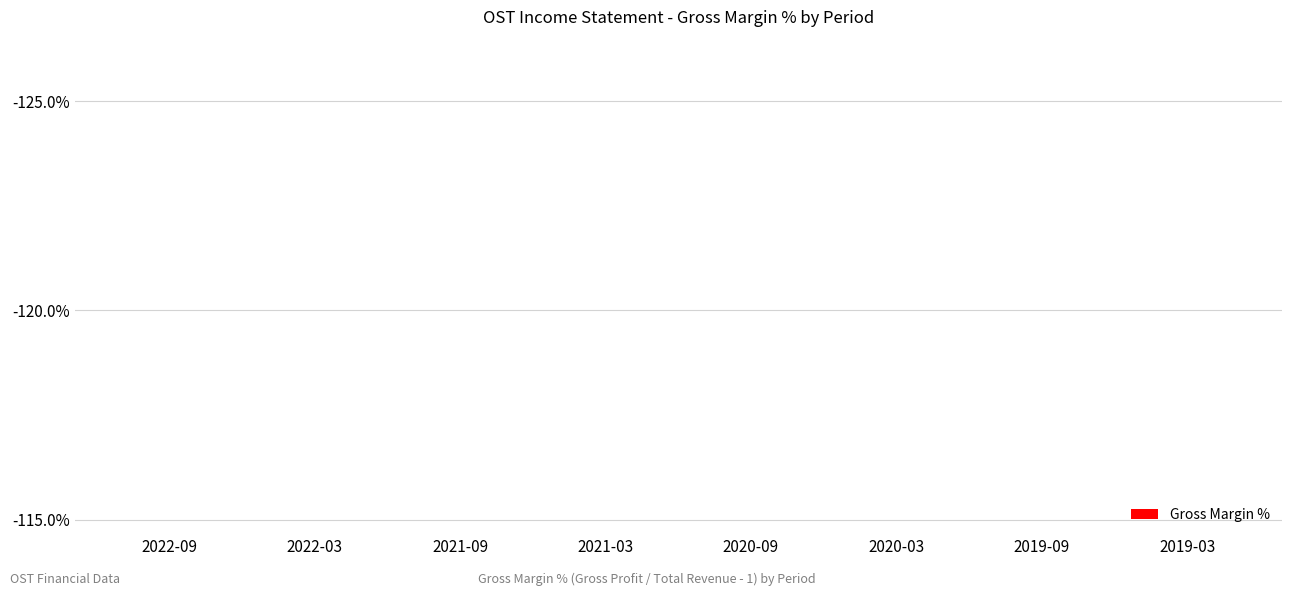

What is the average value?

-89.3